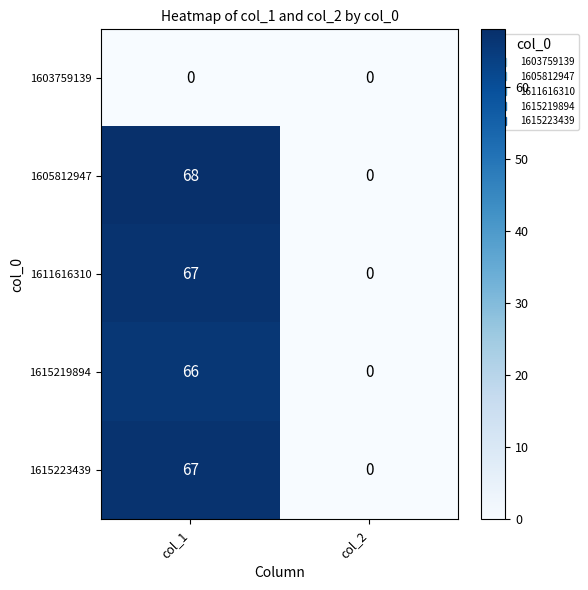

How many values in 1605812947 are above zero?

1